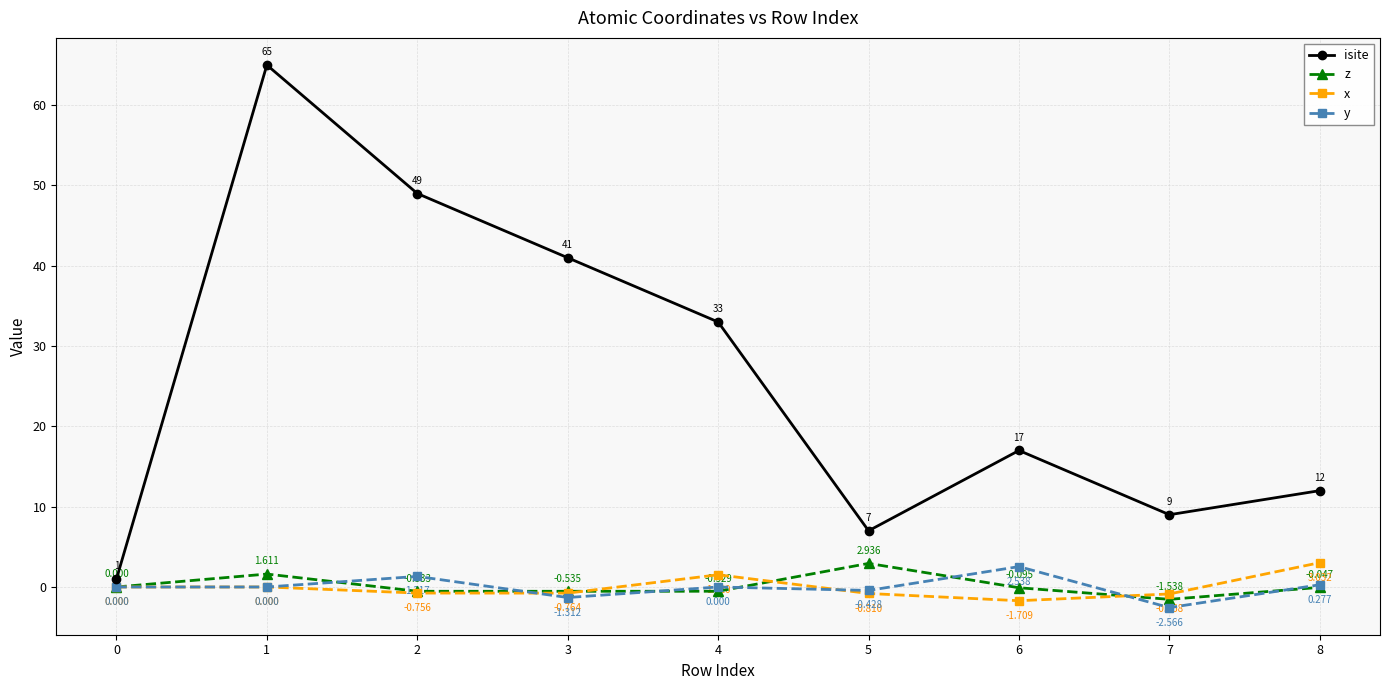

True or false: x and z intersect in this chart.

True